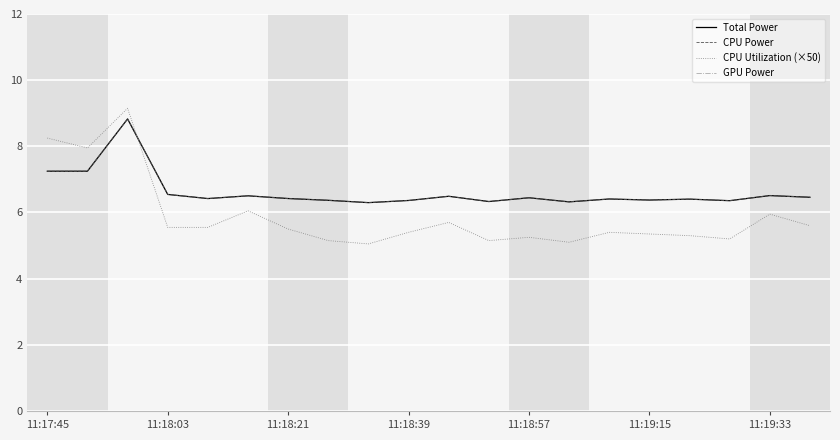

At how many categories does at least one series exceed 7?

3